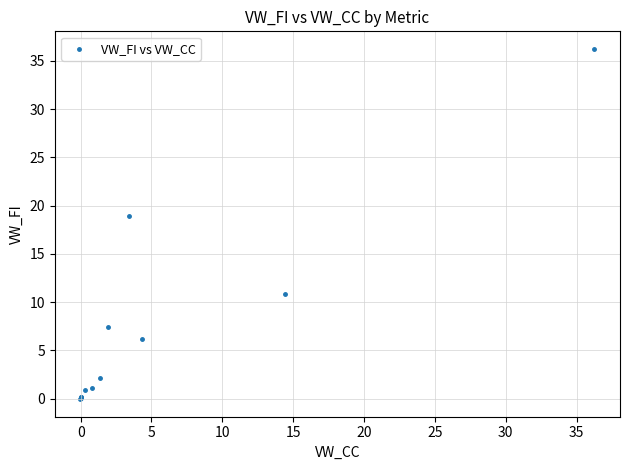

What Y value in the scatter plot is closest to 18?

18.9